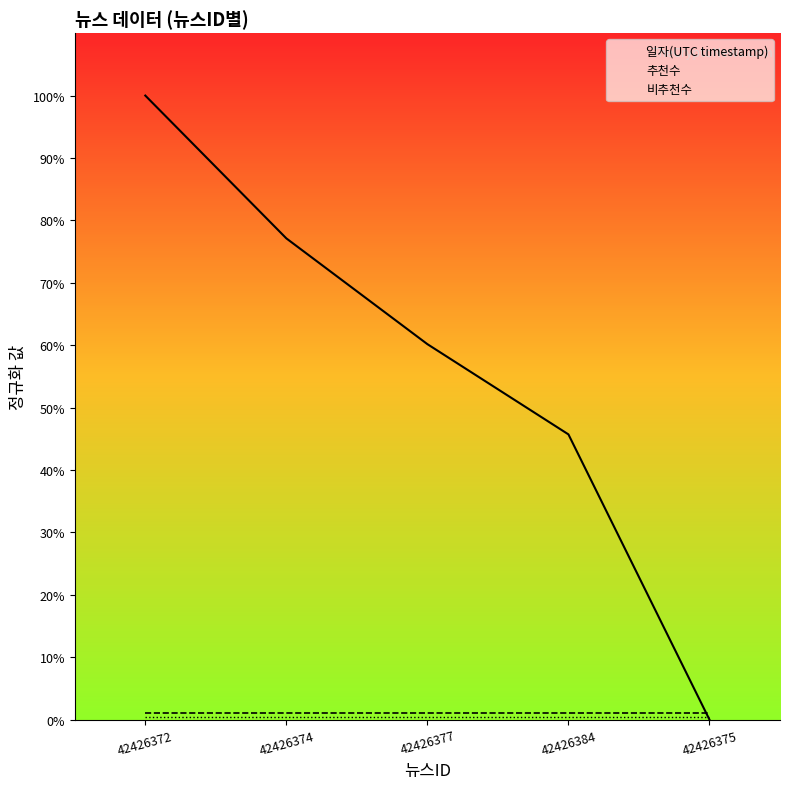

Between 42426372 and 42426375, which is larger?

42426372